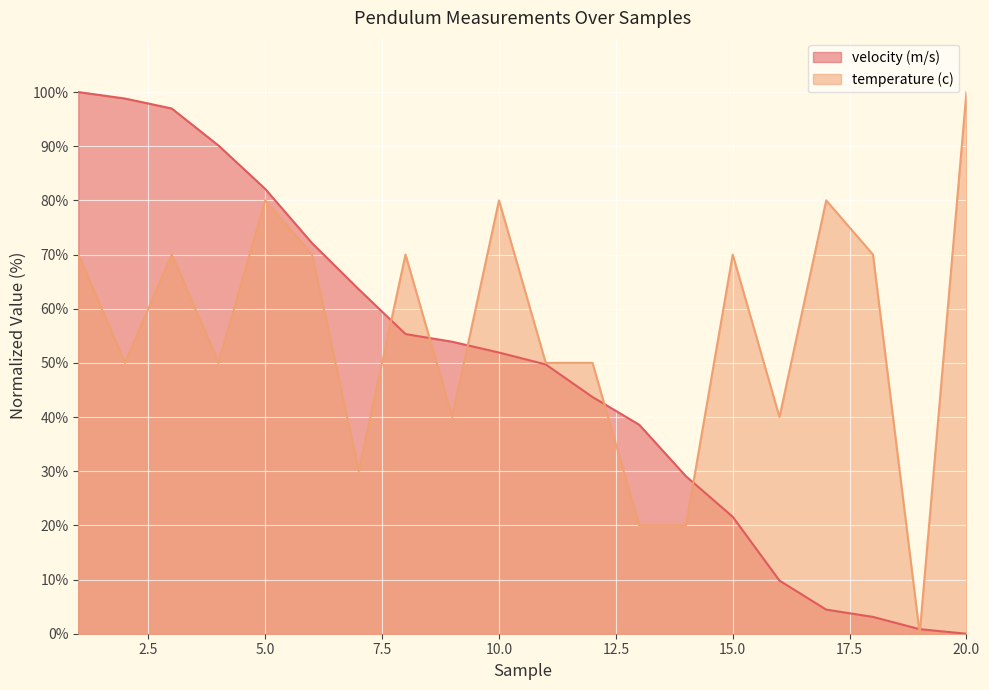

At 17, list the series in order from smallest to largest.

velocity (m/s), temperature (c)